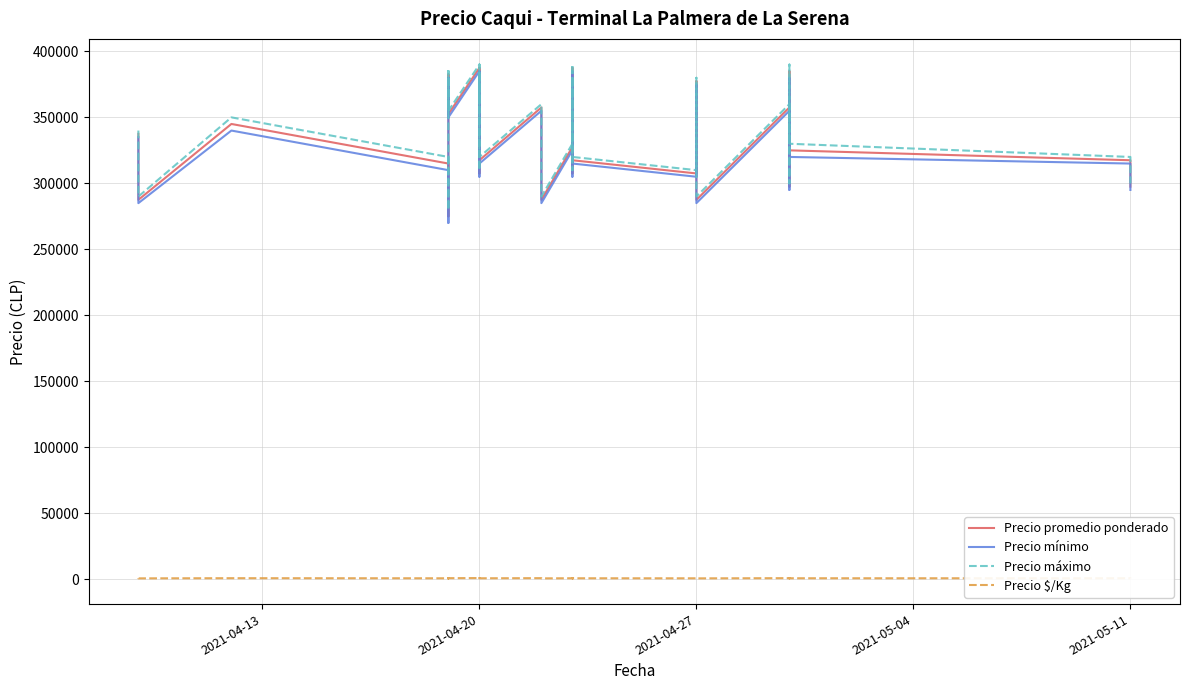

At how many categories does at least one series exceed 354936?

19